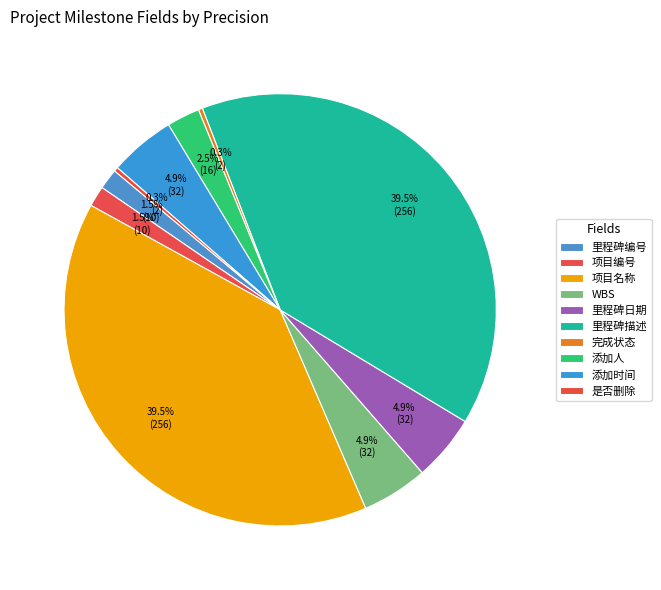

To the nearest percent, what is the difference between the 里程碑编号 and 添加人 slice percentages?

1%